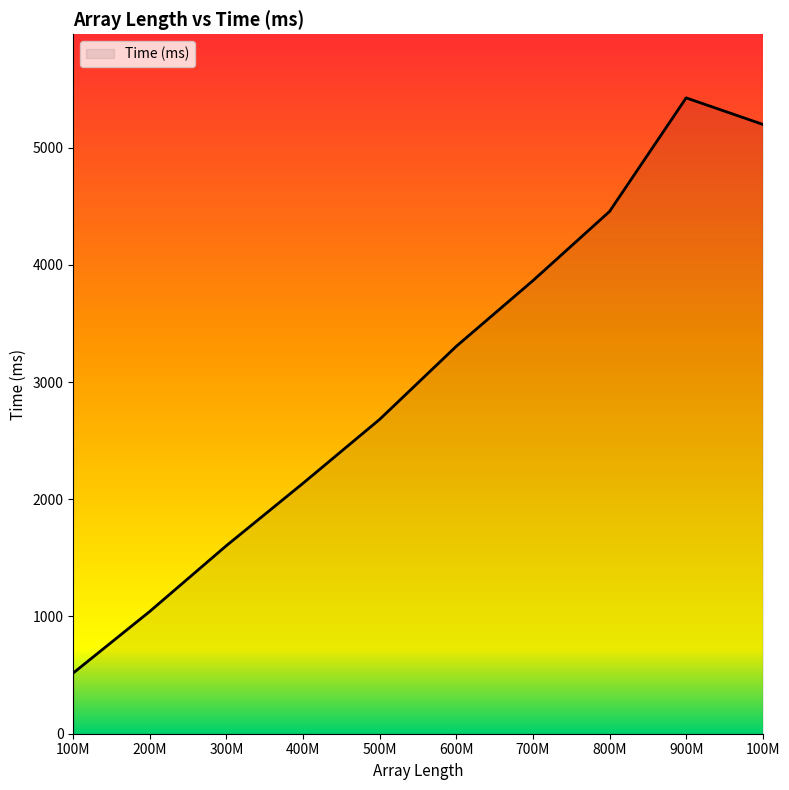

Reading left to right, list all the values displayed in this chart.

100M=518	200M=1044	300M=1605	400M=2137	500M=2682	600M=3305	700M=3865	800M=4455	900M=5424	100M=5198